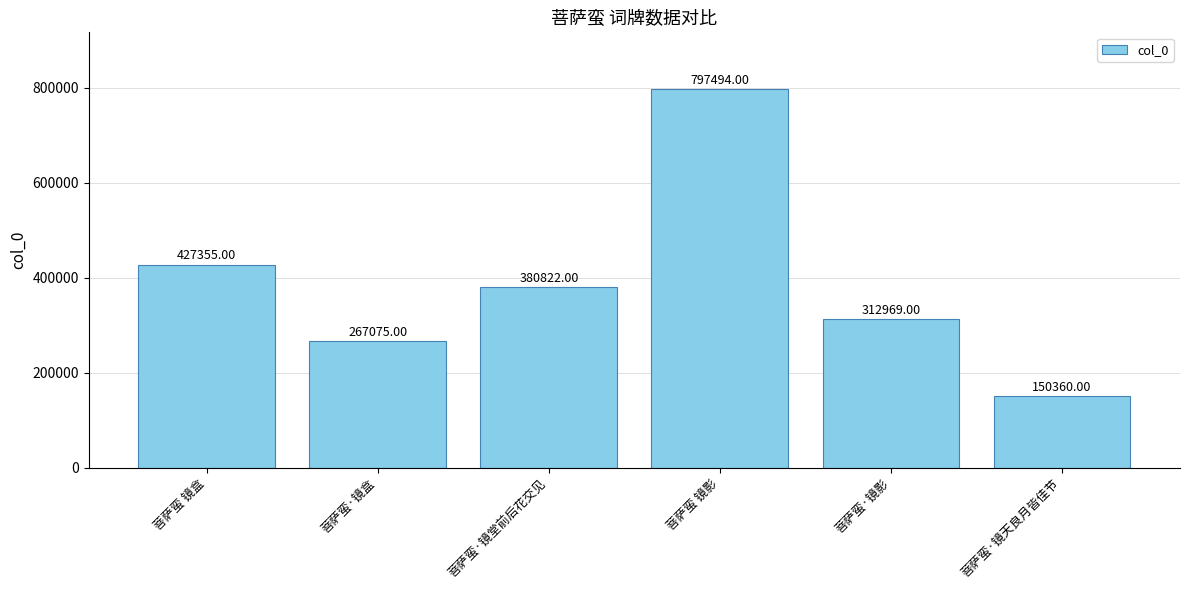

Count the number of categories in the chart.

6